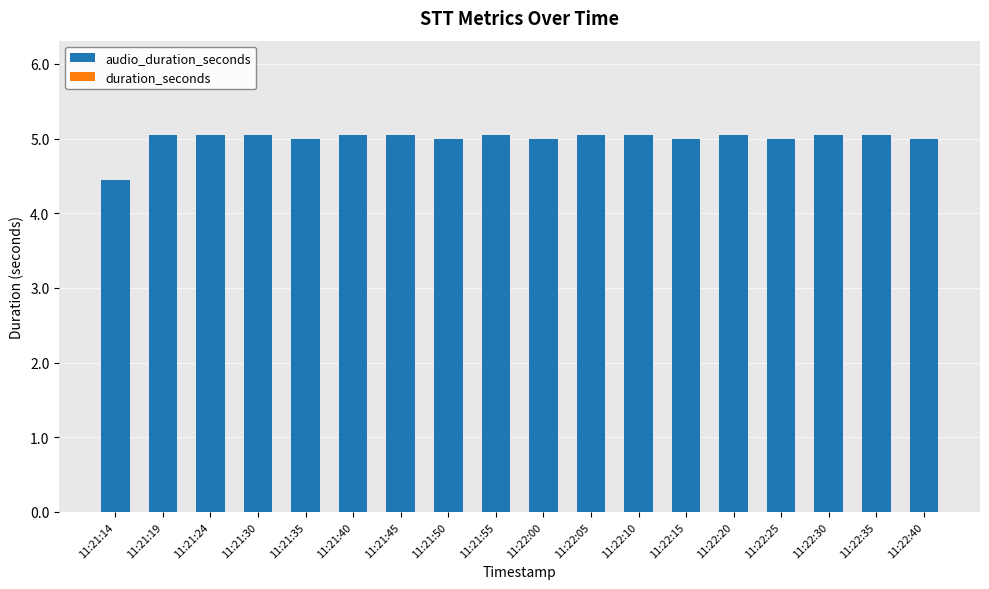

What position from the left is 11:21:55?

9